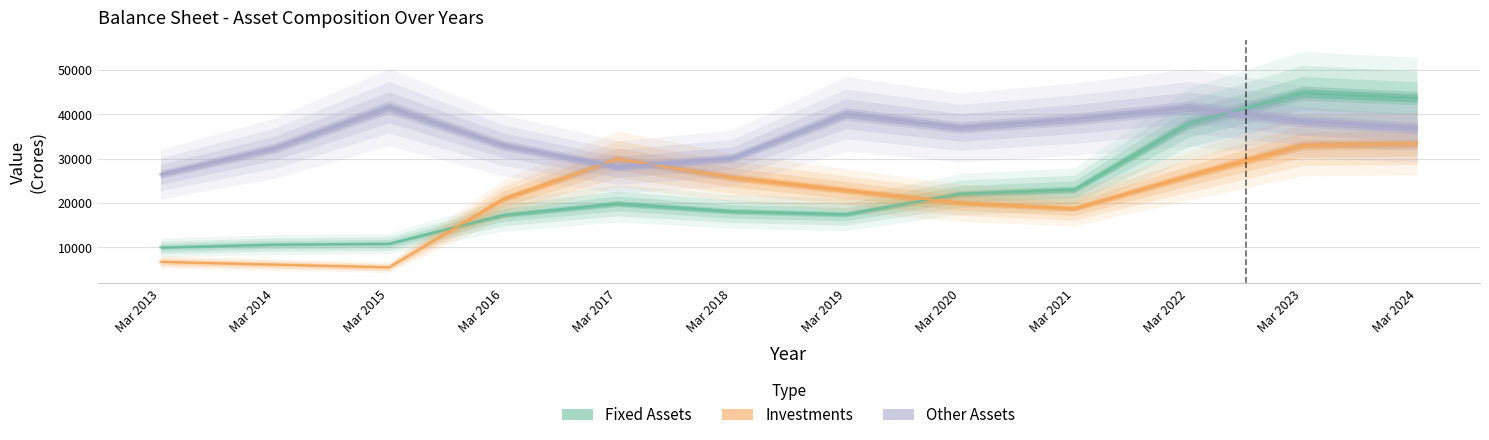

What is the value of the Investments point at the 5th from the left?

29913